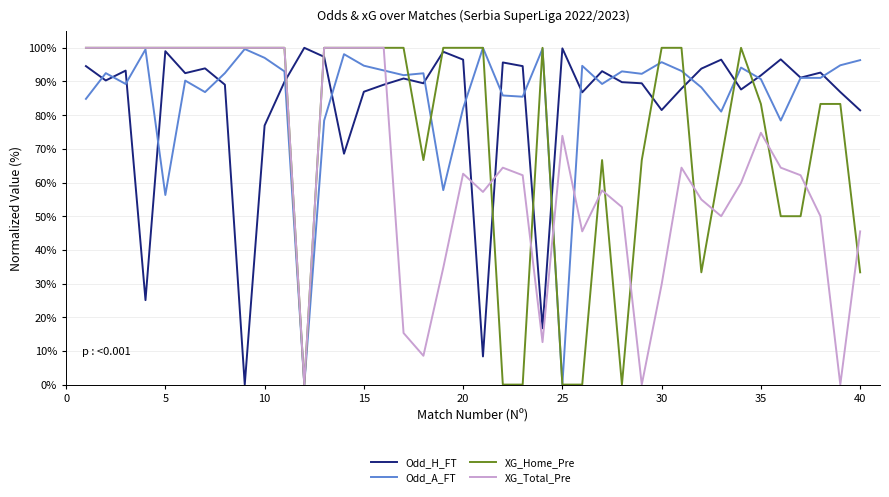

What is the maximum value shown in the chart?

100.0